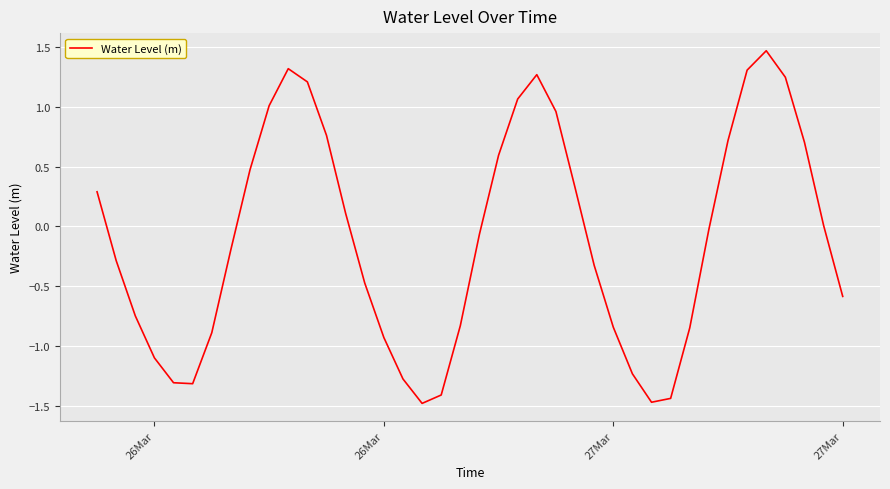

What is the difference between the maximum and minimum values?

2.9